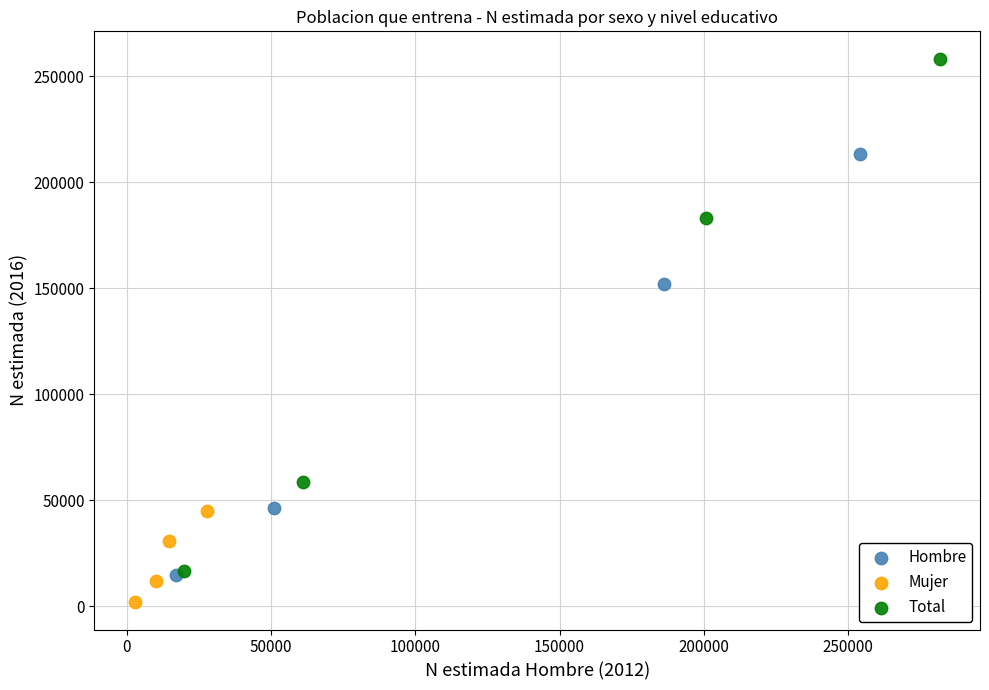

Which series reaches the maximum Y coordinate?

Total